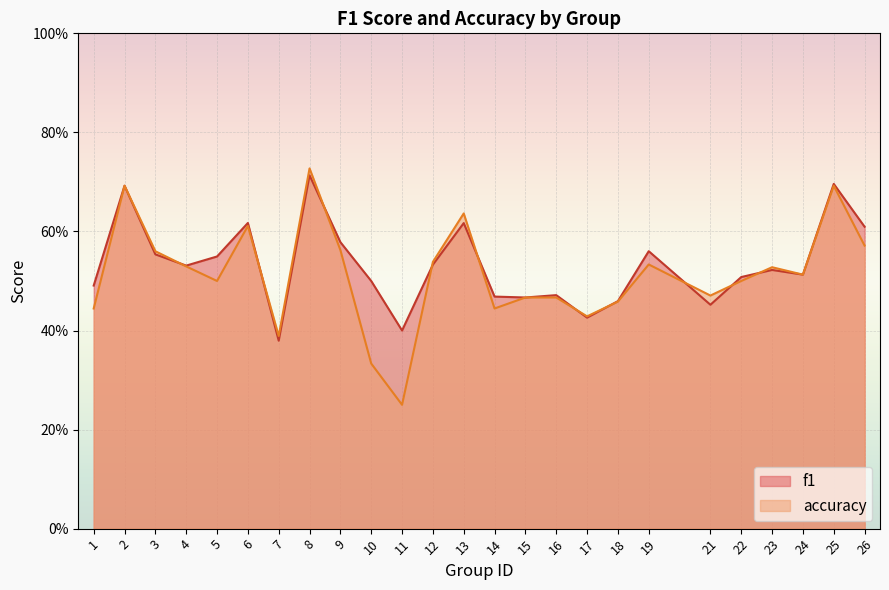

What is the minimum value shown in the chart?

0.2